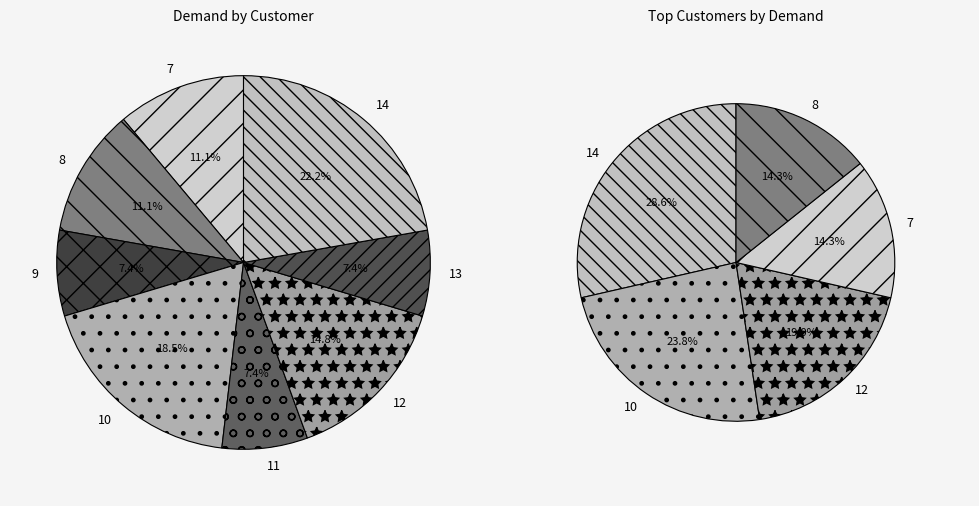

To the nearest percent, what is the difference between the largest and smallest slice percentages?

15%